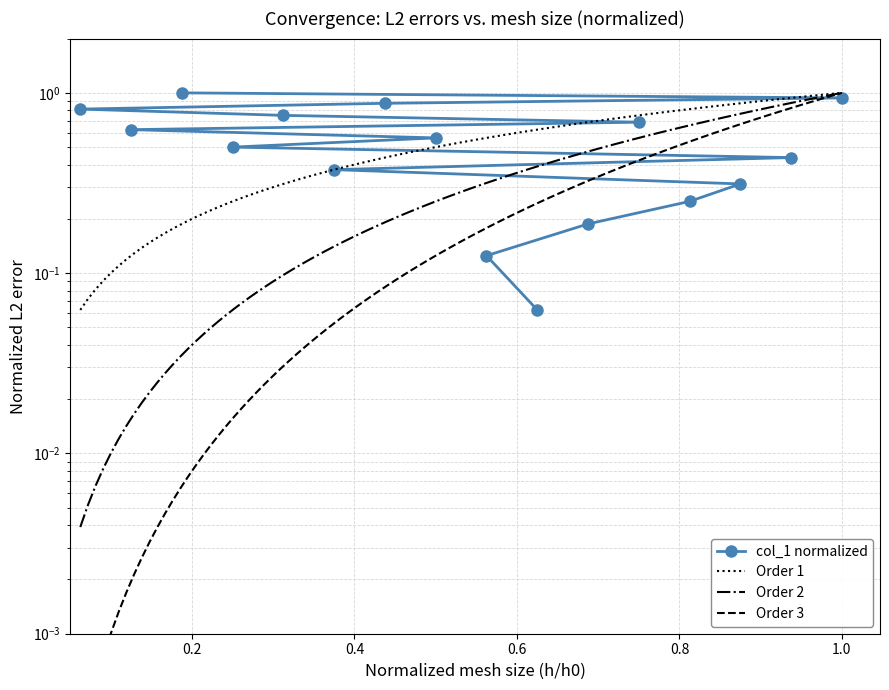

Approximately how many times larger is the value at 16 compared to 3?

0.9